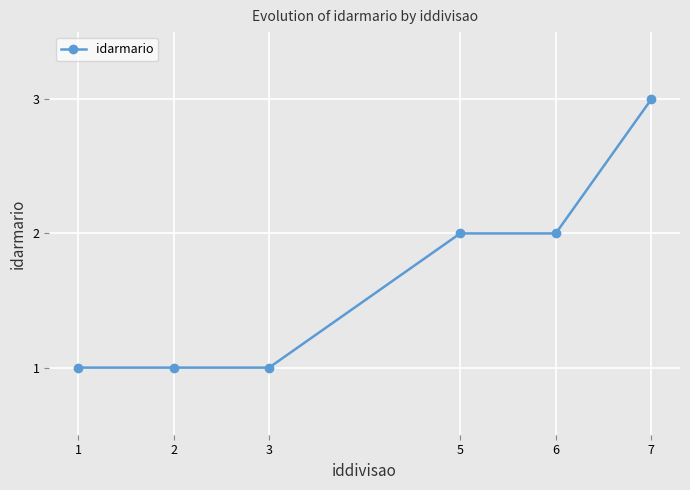

What is the value of the 2nd point from the left?

1